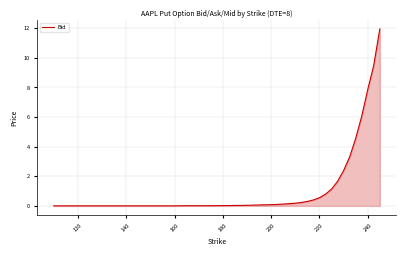

What is the difference between the maximum and minimum values?

11.9